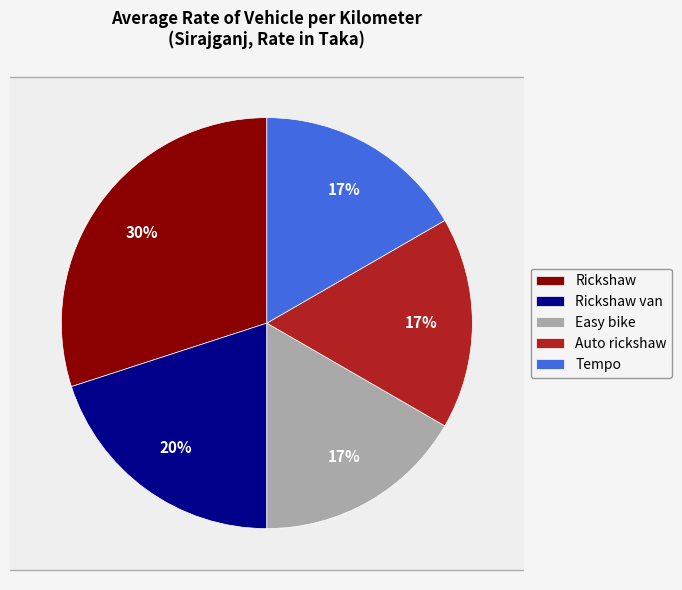

Rank the categories by value from lowest to highest.

Easy bike, Auto rickshaw, Tempo, Rickshaw van, Rickshaw